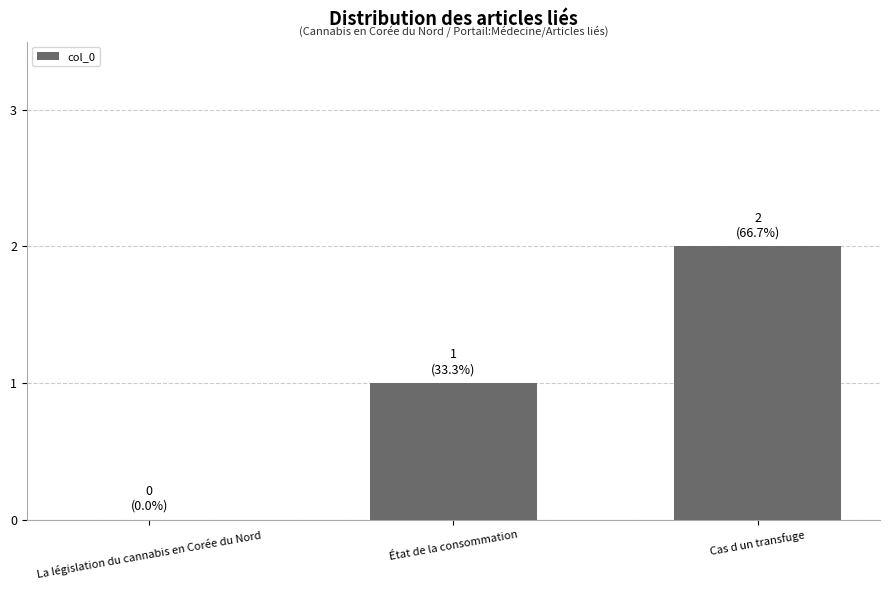

Are the bars grouped side by side (vs. stacked)?

No